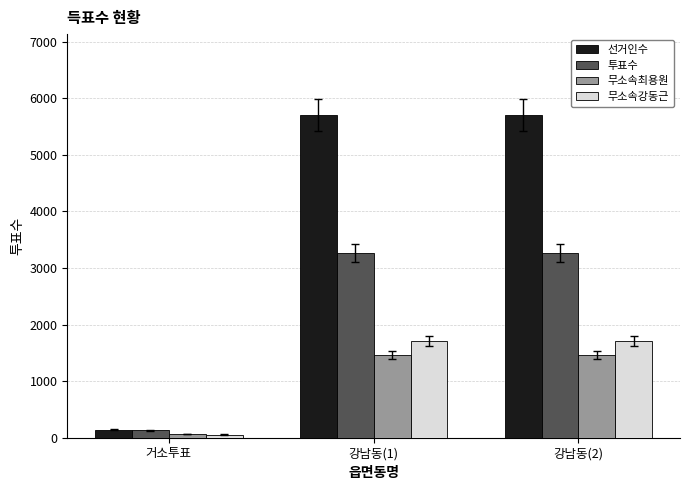

Which series changed the most between 거소투표 and 강남동(2)?

선거인수